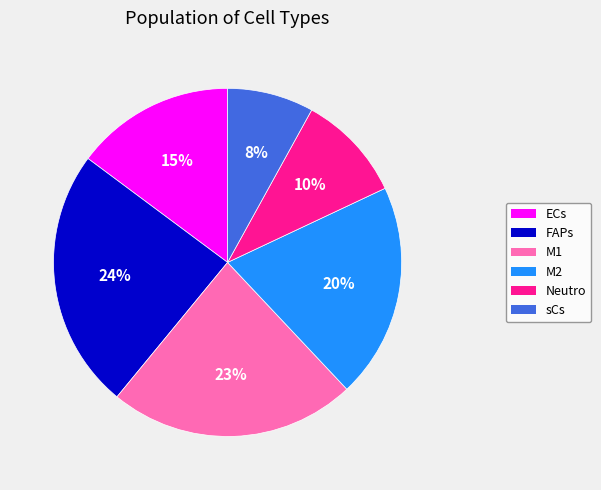

Rank the categories by value from lowest to highest.

sCs, Neutro, ECs, M2, M1, FAPs